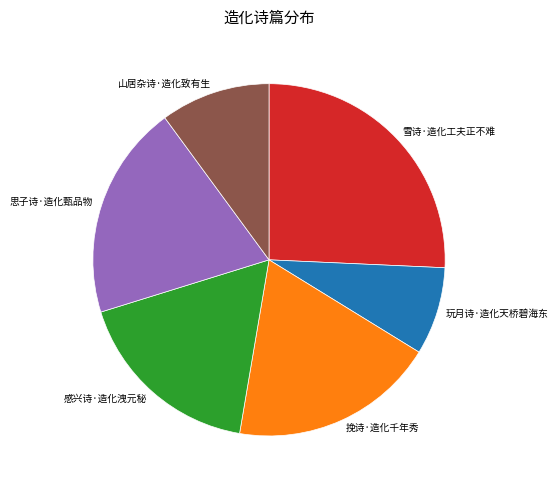

Is it true that 玩月诗·造化天桥碧海东 is 8% of the pie?

True